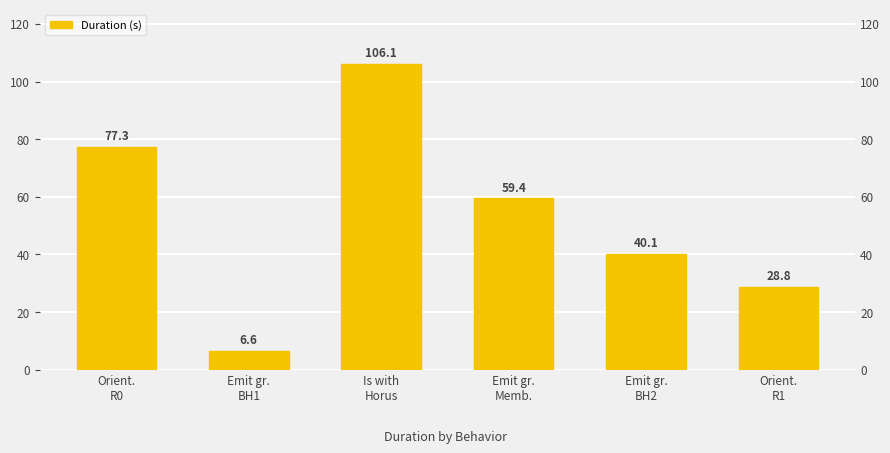

List the labels in order of value, largest first.

Is with
Horus, Orient.
R0, Emit gr.
Memb., Emit gr.
BH2, Orient.
R1, Emit gr.
BH1